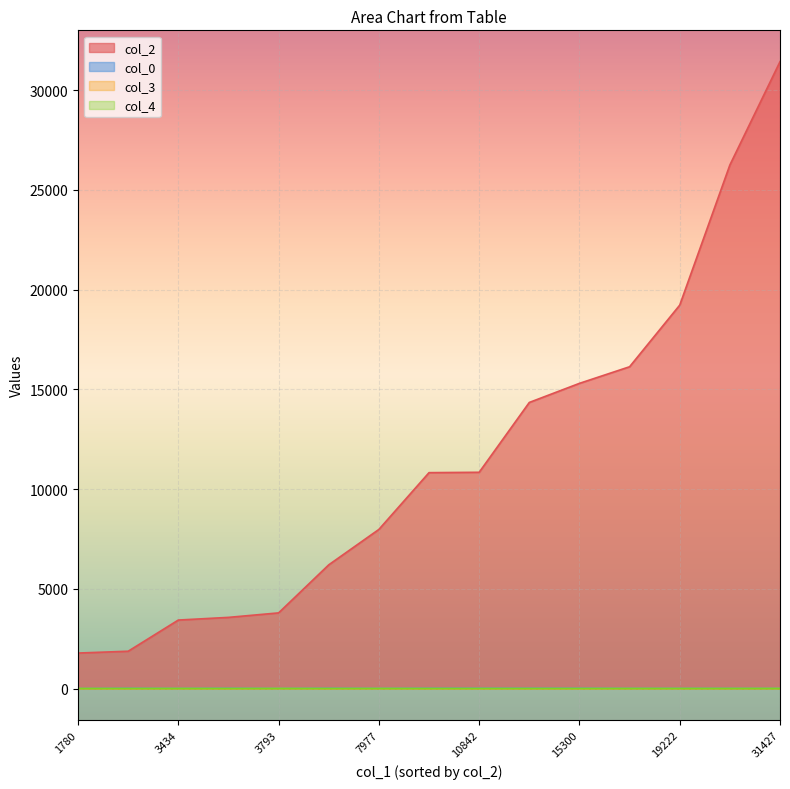

What is the difference between the maximum and minimum values in the col_3 series?

7.0